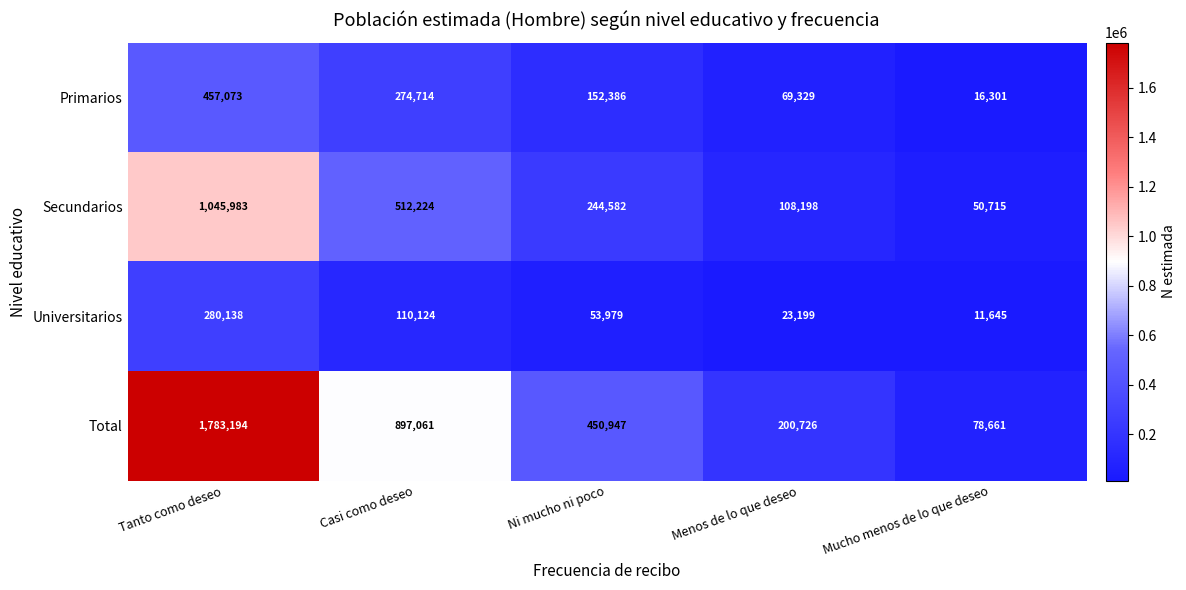

What is the maximum value shown in the chart?

1783194